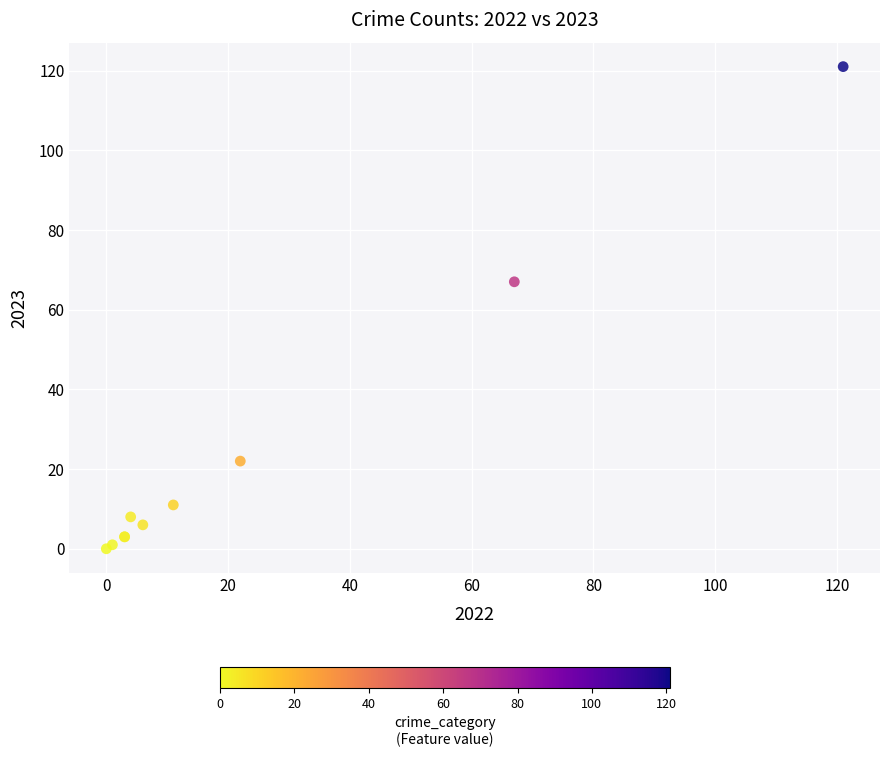

What Y value in the scatter plot is closest to 60?

67